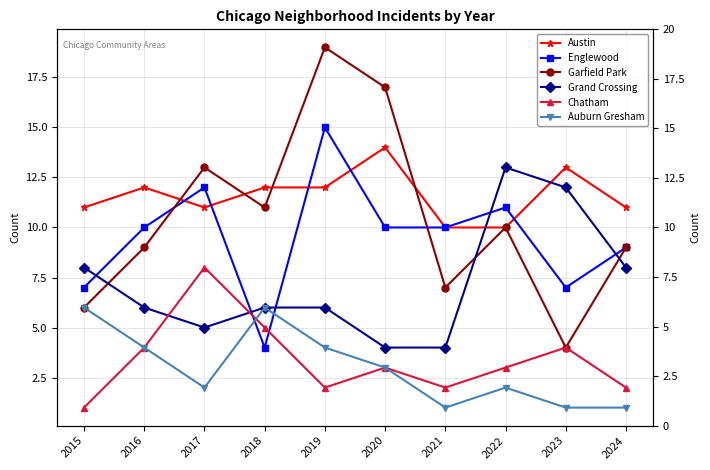

True or false: Auburn Gresham has a value of 2 at 2015.

False